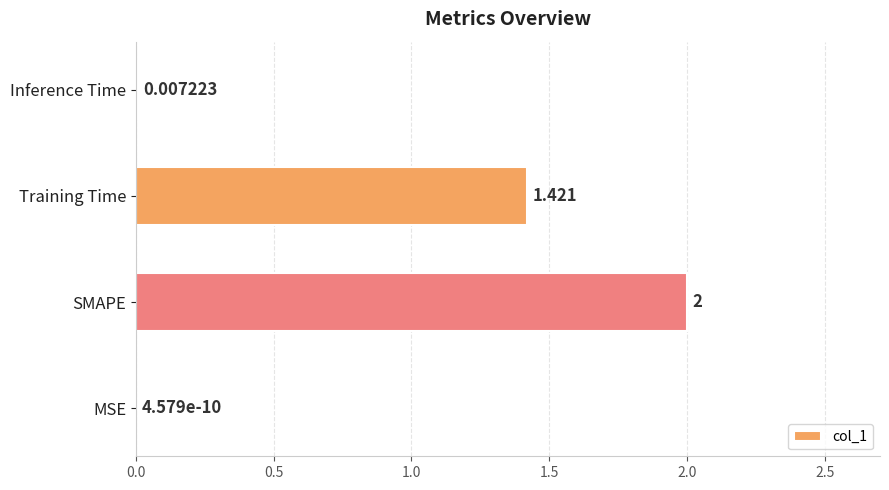

At which label is the value closest to 1?

Training Time